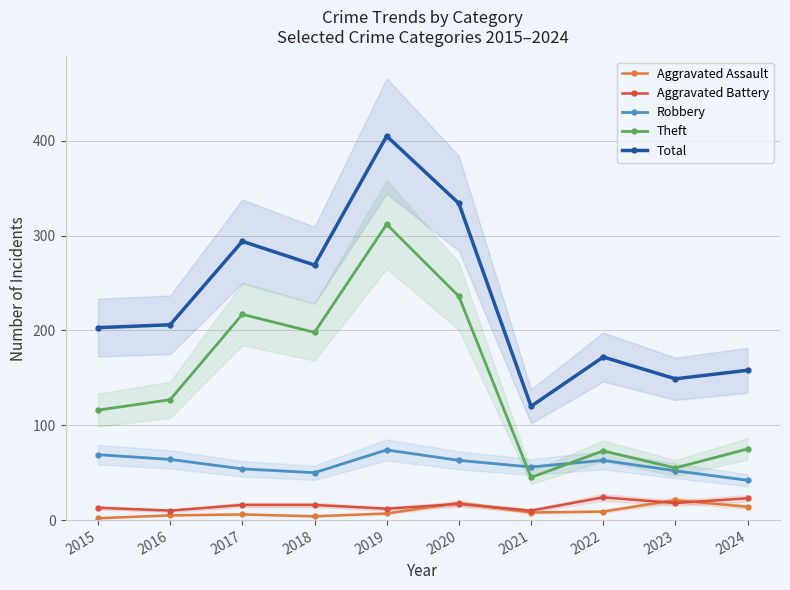

True or false: Theft has more than 1 points higher than both neighbors.

True